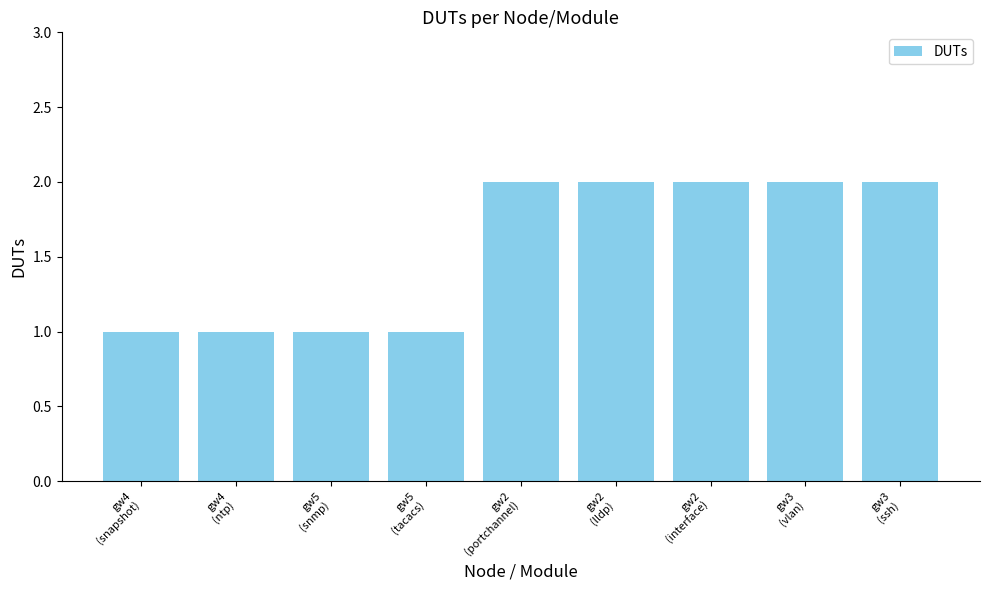

Reading right to left, list all the values displayed in this chart.

2	2	2	2	2	1	1	1	1